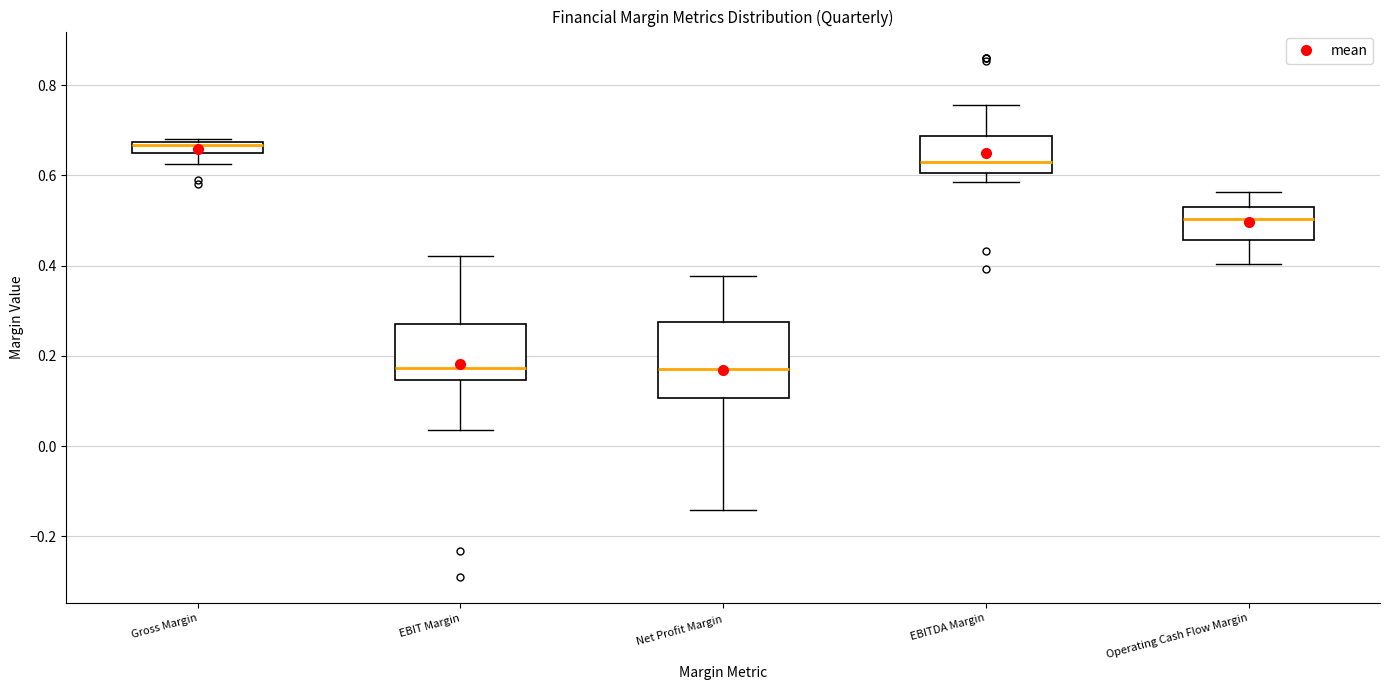

Comparing the boxes themselves (not the whiskers), which one is the tallest?

Net Profit Margin